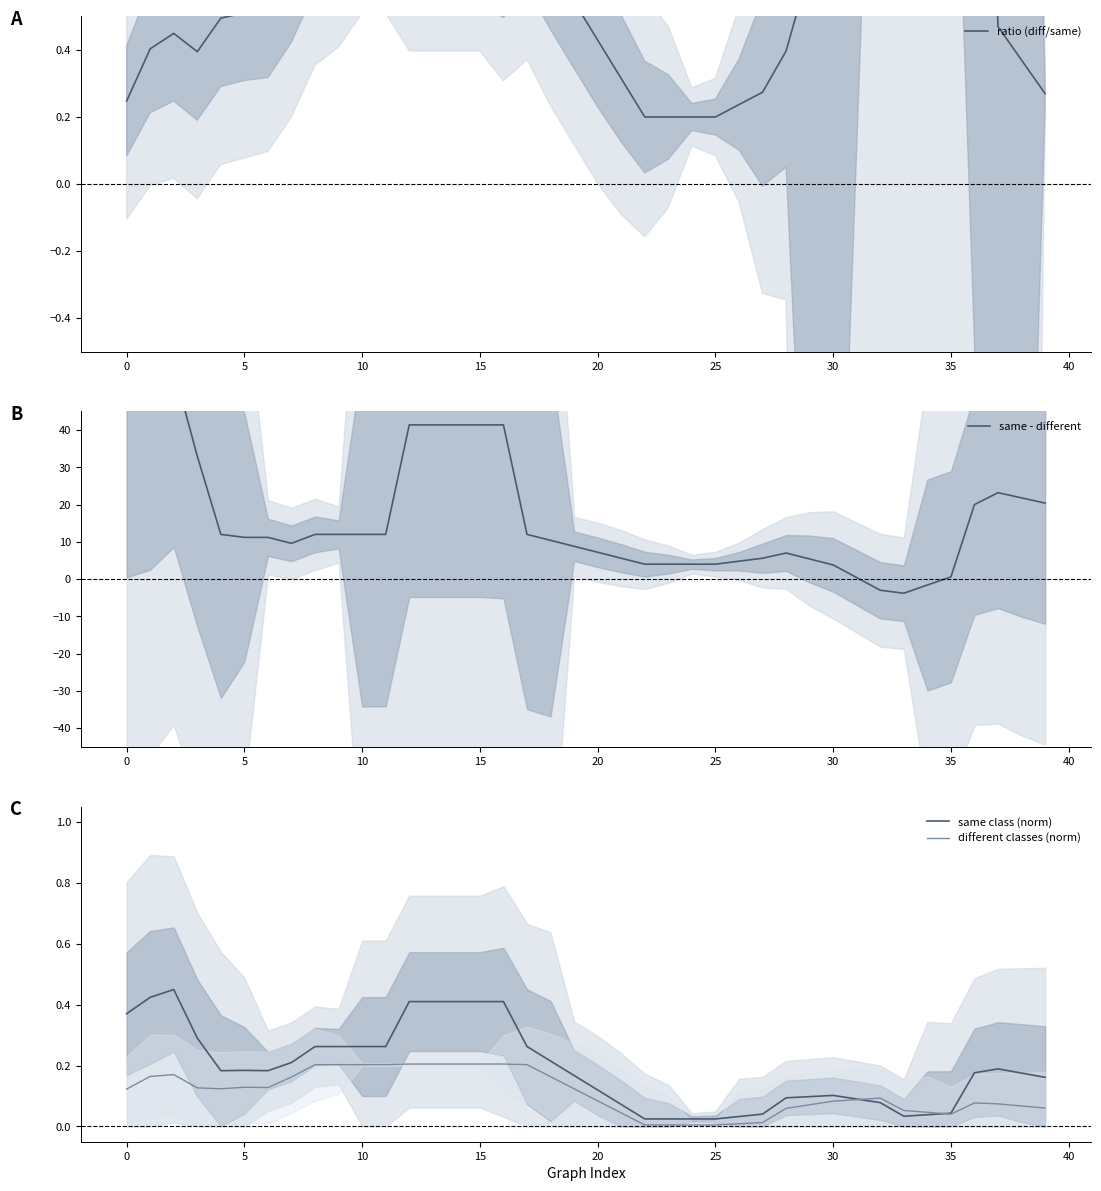

What is the total value across all series at 18?

11.4